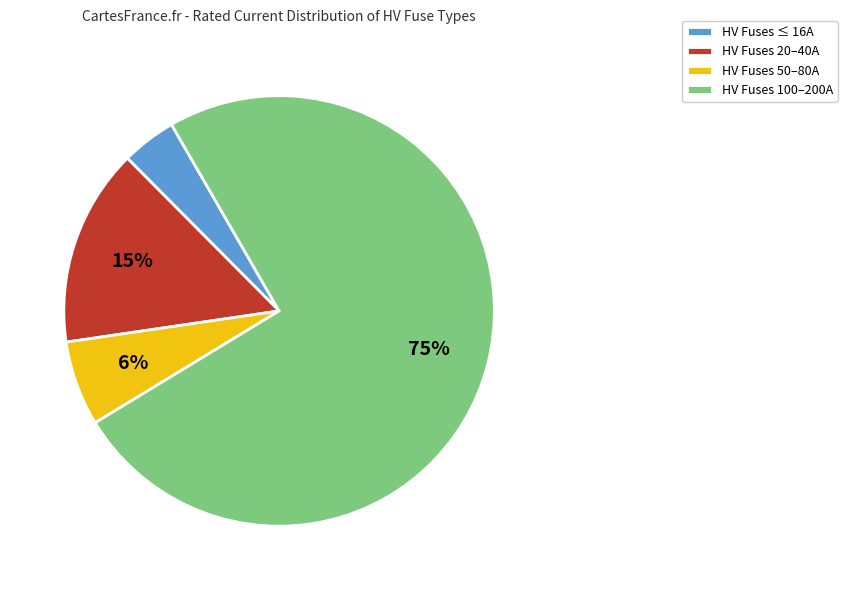

Which slice is the largest?

HV Fuses 100–200A